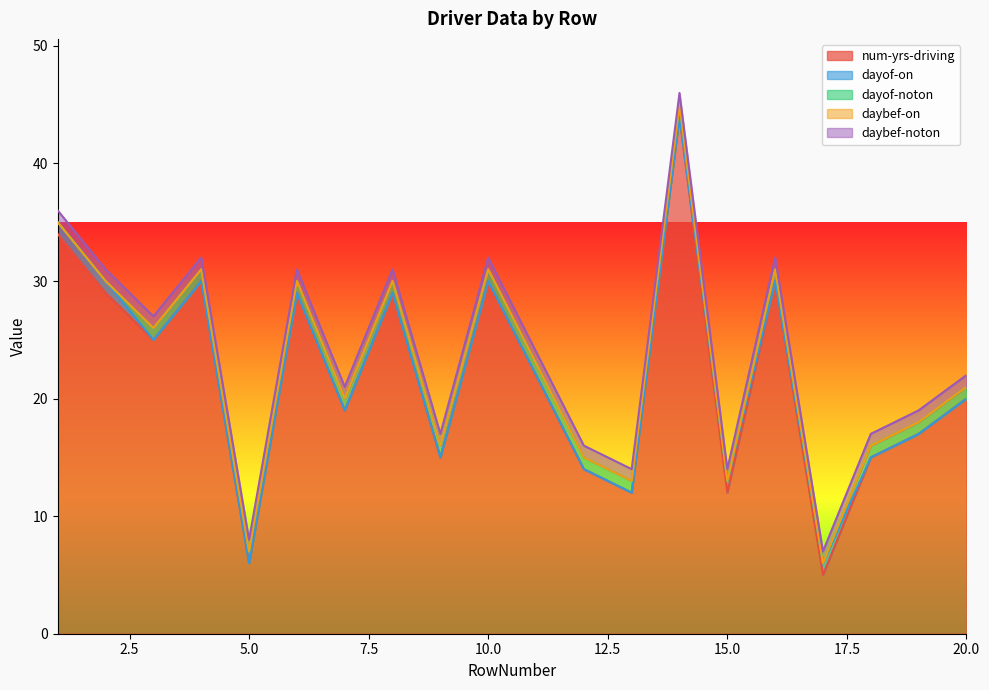

Count the number of data series in this chart.

5